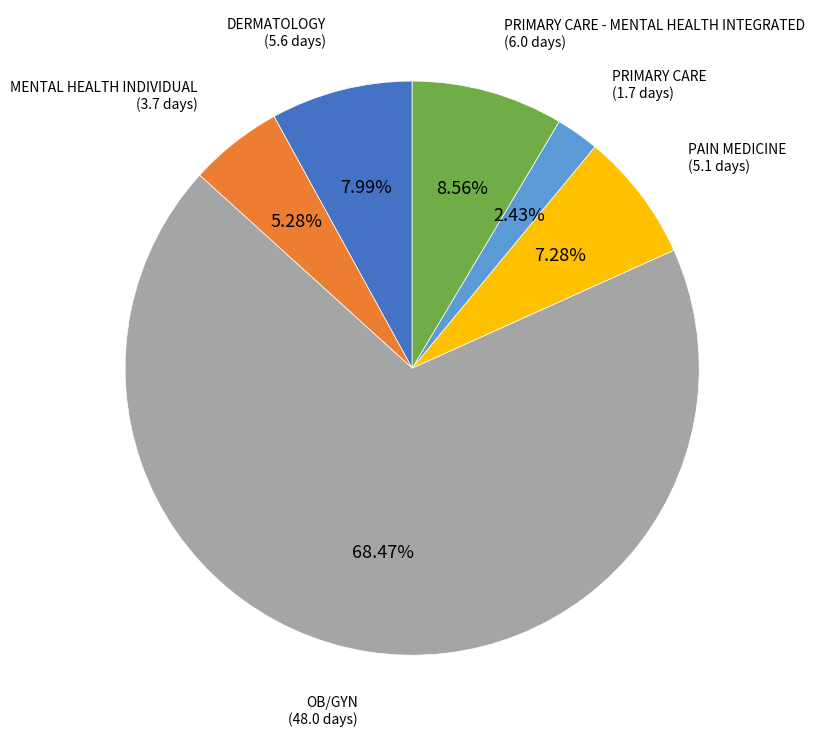

To the nearest percent, what is the average slice percentage?

17%